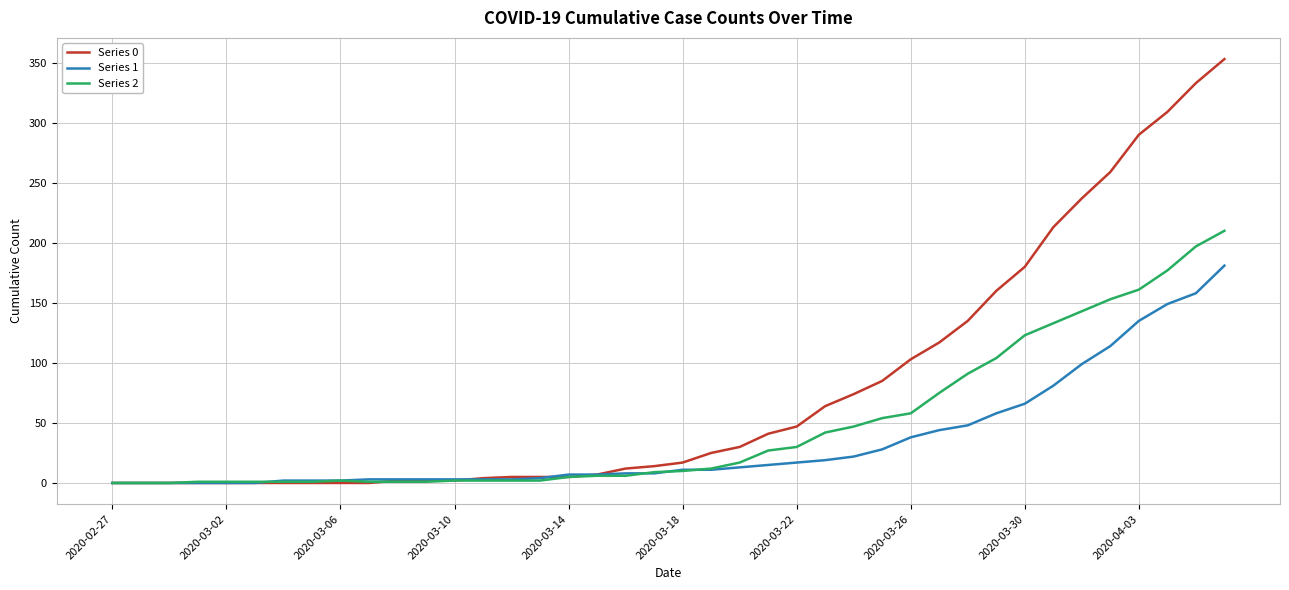

Rank the series by their average value, from lowest to highest.

Series 1, Series 2, Series 0